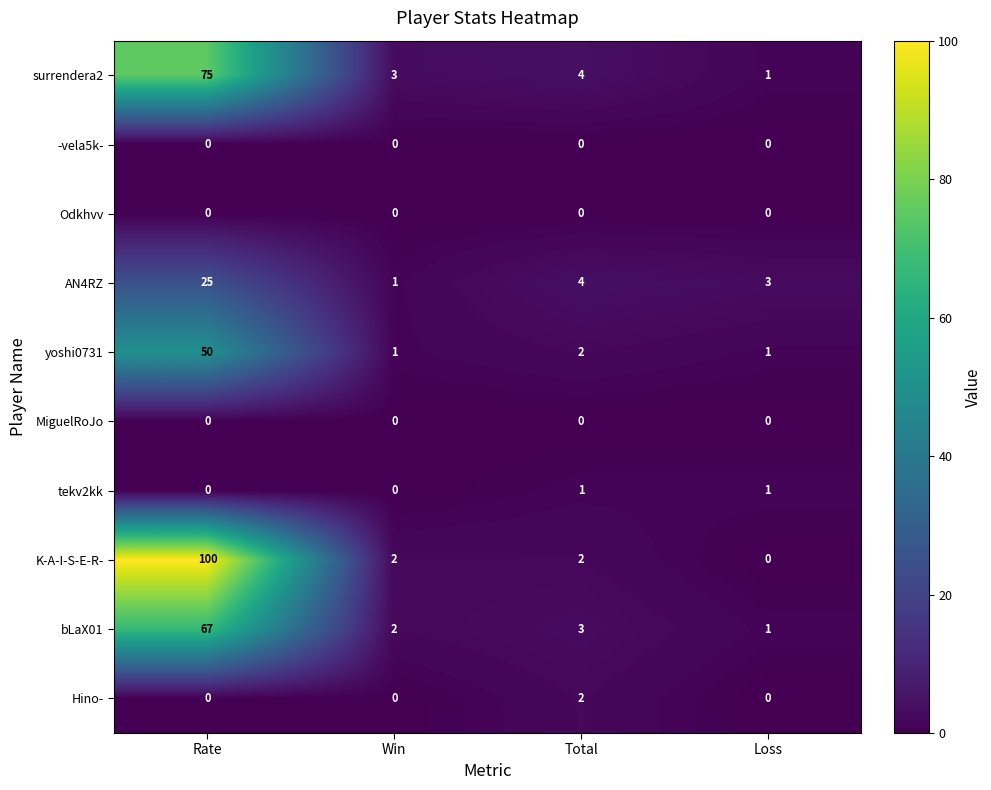

True or false: MiguelRoJo has a value of 0 at Loss.

True